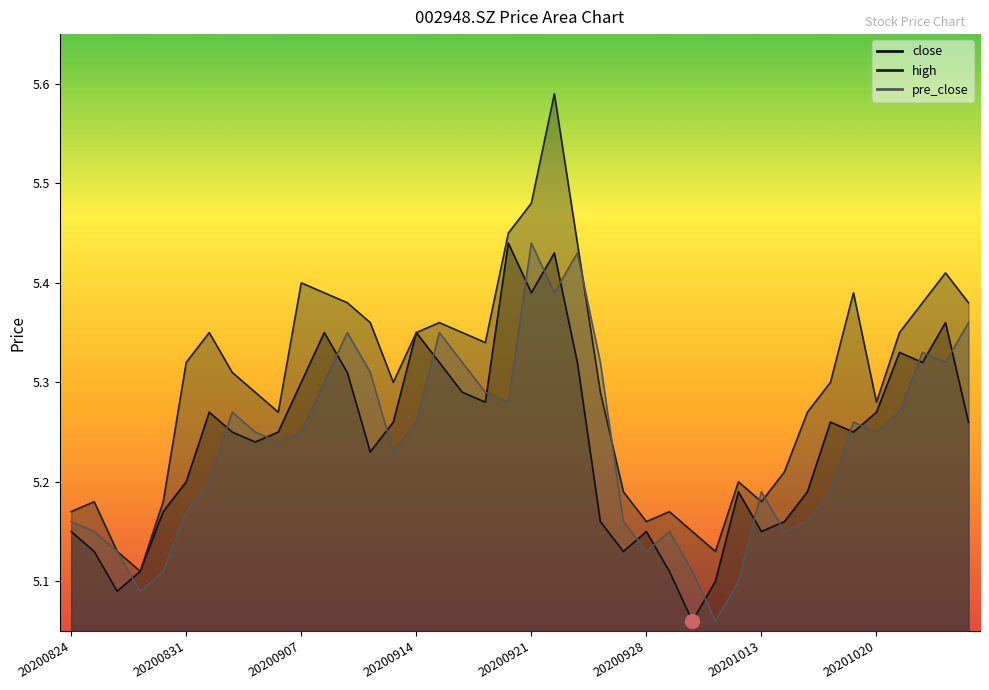

How many lines are shown in the chart?

3